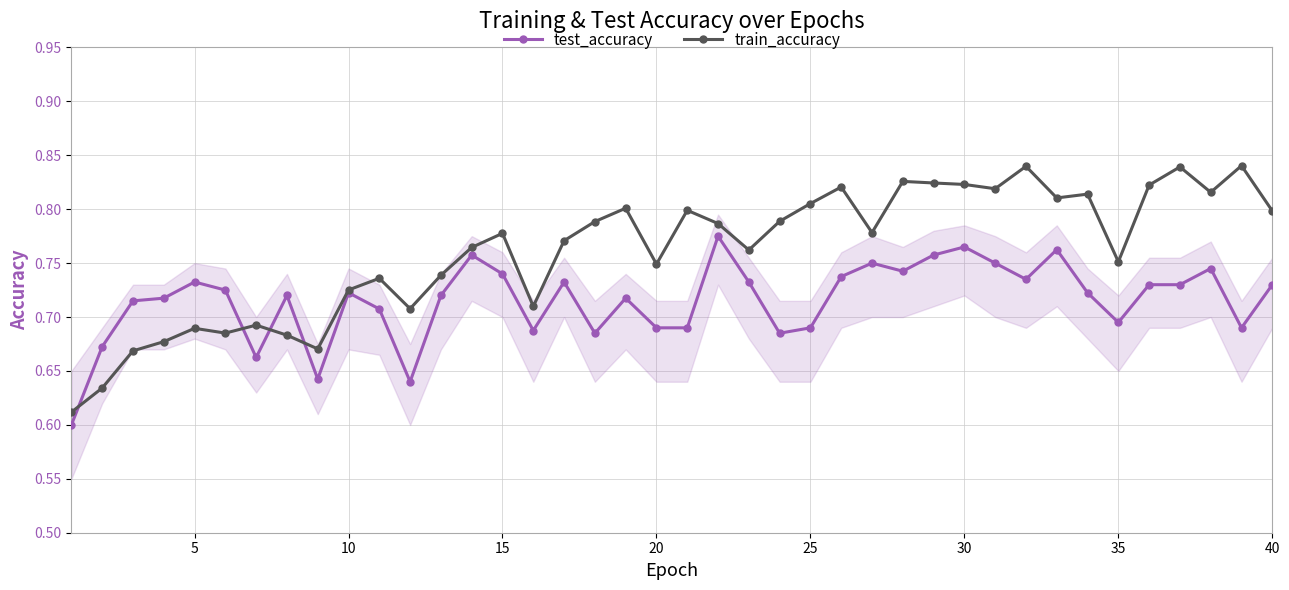

Which series ends up on top after the final intersection of train_accuracy and test_accuracy?

train_accuracy